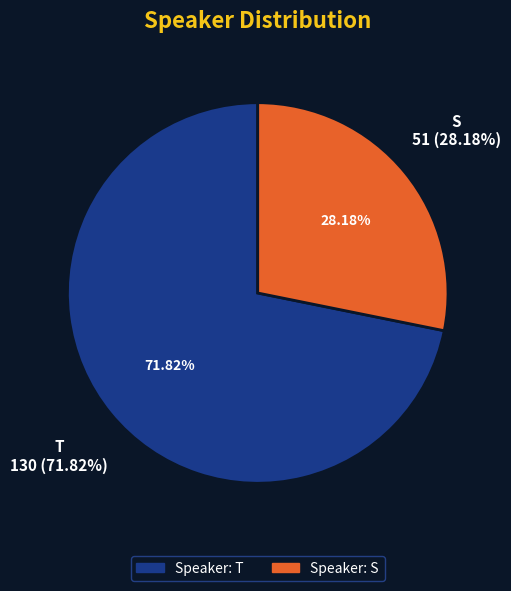

Does any single category account for the majority?

Yes